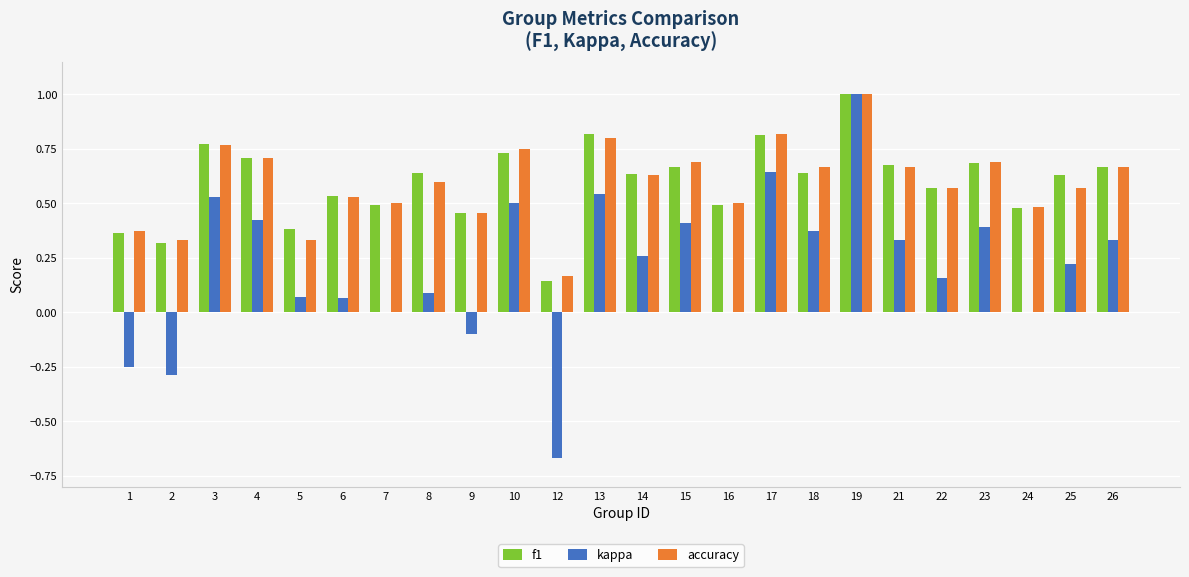

The f1 series shows 1.2 at 4. True or false?

False